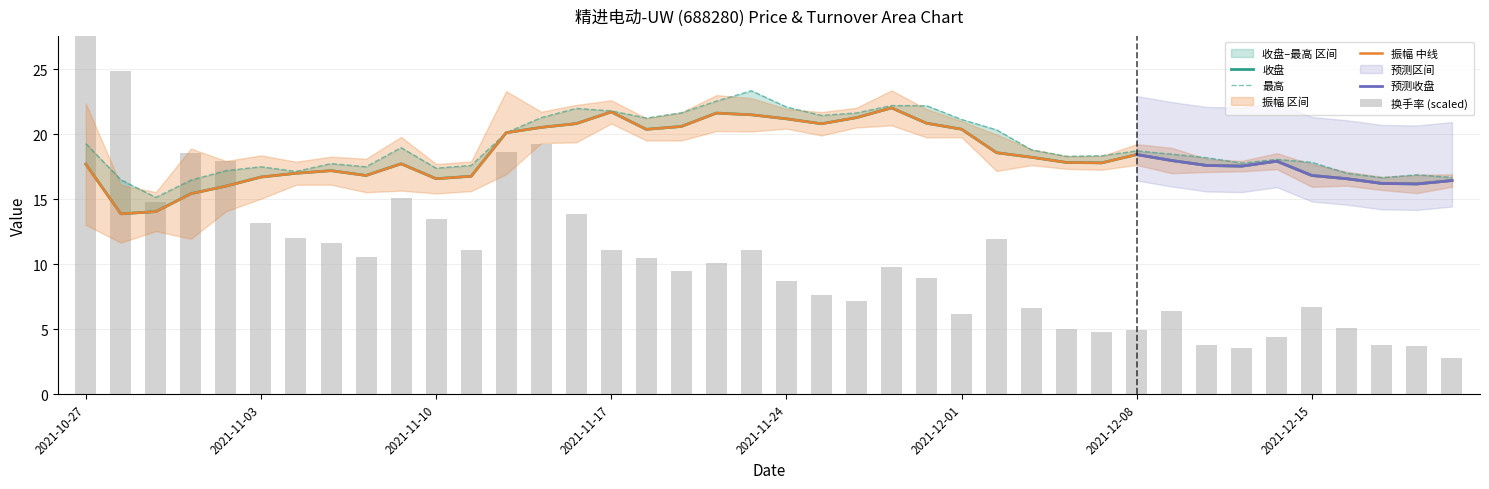

What is the approximate value of 收盘 at 2021-12-13?

17.6